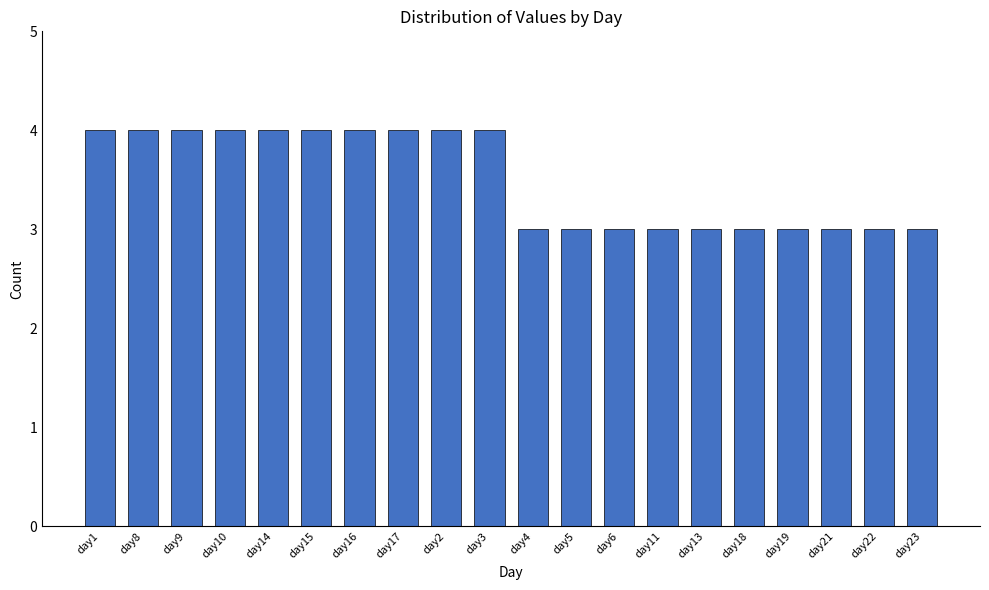

What value does the data have at day13?

3